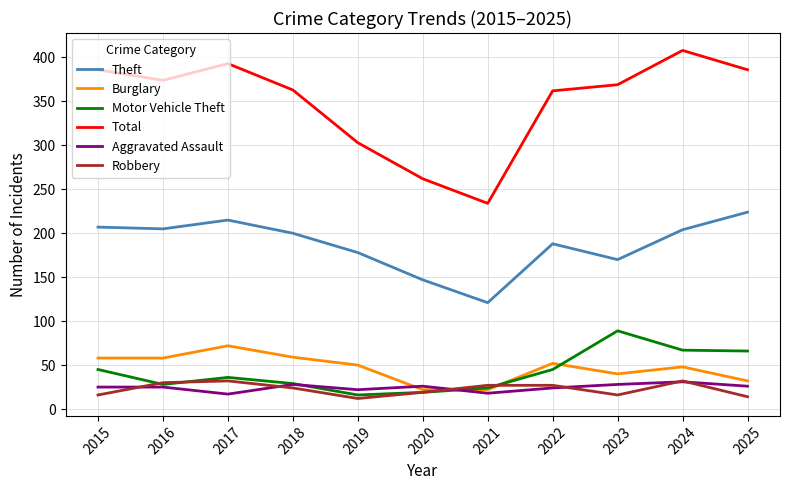

True or false: Theft and Motor Vehicle Theft cross at least once.

False